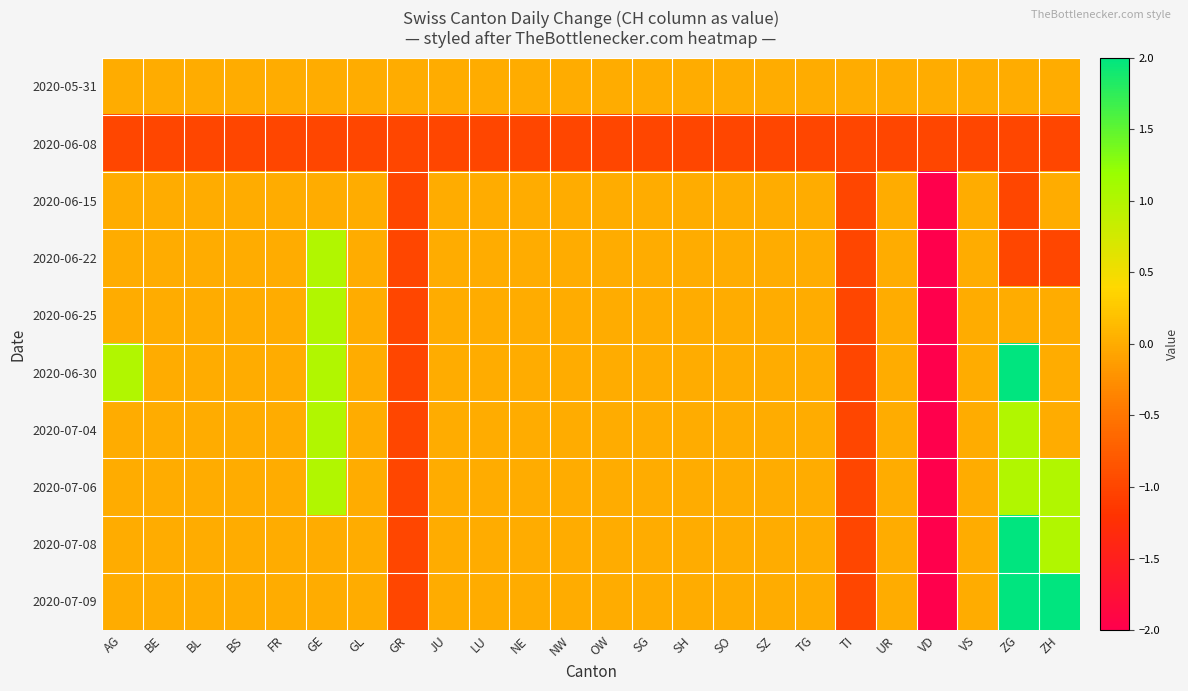

Reading left to right, list all the values displayed in this chart.

2020-05-31: AG=0	BE=0	BL=0	BS=0	FR=0	GE=0	GL=0	GR=0	JU=0	LU=0	NE=0	NW=0	OW=0	SG=0	SH=0	SO=0	SZ=0	TG=0	TI=0	UR=0	VD=0	VS=0	ZG=0	ZH=0
2020-06-08: AG=-1	BE=-1	BL=-1	BS=-1	FR=-1	GE=-1	GL=-1	GR=-1	JU=-1	LU=-1	NE=-1	NW=-1	OW=-1	SG=-1	SH=-1	SO=-1	SZ=-1	TG=-1	TI=-1	UR=-1	VD=-1	VS=-1	ZG=-1	ZH=-1
2020-06-15: AG=0	BE=0	BL=0	BS=0	FR=0	GE=0	GL=0	GR=-1	JU=0	LU=0	NE=0	NW=0	OW=0	SG=0	SH=0	SO=0	SZ=0	TG=0	TI=-1	UR=0	VD=-2	VS=0	ZG=-1	ZH=0
2020-06-22: AG=0	BE=0	BL=0	BS=0	FR=0	GE=1	GL=0	GR=-1	JU=0	LU=0	NE=0	NW=0	OW=0	SG=0	SH=0	SO=0	SZ=0	TG=0	TI=-1	UR=0	VD=-2	VS=0	ZG=-1	ZH=-1
2020-06-25: AG=0	BE=0	BL=0	BS=0	FR=0	GE=1	GL=0	GR=-1	JU=0	LU=0	NE=0	NW=0	OW=0	SG=0	SH=0	SO=0	SZ=0	TG=0	TI=-1	UR=0	VD=-2	VS=0	ZG=0	ZH=0
2020-06-30: AG=1	BE=0	BL=0	BS=0	FR=0	GE=1	GL=0	GR=-1	JU=0	LU=0	NE=0	NW=0	OW=0	SG=0	SH=0	SO=0	SZ=0	TG=0	TI=-1	UR=0	VD=-2	VS=0	ZG=2	ZH=0
2020-07-04: AG=0	BE=0	BL=0	BS=0	FR=0	GE=1	GL=0	GR=-1	JU=0	LU=0	NE=0	NW=0	OW=0	SG=0	SH=0	SO=0	SZ=0	TG=0	TI=-1	UR=0	VD=-2	VS=0	ZG=1	ZH=0
2020-07-06: AG=0	BE=0	BL=0	BS=0	FR=0	GE=1	GL=0	GR=-1	JU=0	LU=0	NE=0	NW=0	OW=0	SG=0	SH=0	SO=0	SZ=0	TG=0	TI=-1	UR=0	VD=-2	VS=0	ZG=1	ZH=1
2020-07-08: AG=0	BE=0	BL=0	BS=0	FR=0	GE=0	GL=0	GR=-1	JU=0	LU=0	NE=0	NW=0	OW=0	SG=0	SH=0	SO=0	SZ=0	TG=0	TI=-1	UR=0	VD=-2	VS=0	ZG=2	ZH=1
2020-07-09: AG=0	BE=0	BL=0	BS=0	FR=0	GE=0	GL=0	GR=-1	JU=0	LU=0	NE=0	NW=0	OW=0	SG=0	SH=0	SO=0	SZ=0	TG=0	TI=-1	UR=0	VD=-2	VS=0	ZG=2	ZH=2